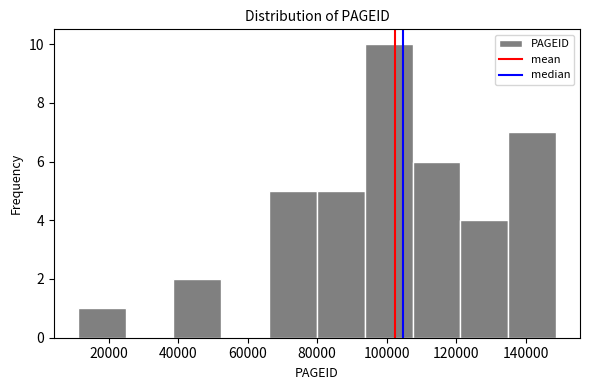

What is the height of the bar covering 94000 to 108000 on the x-axis? Neither the bar edges nor the heights are printed on the chart, so give them approximately, as read against the axes.

10